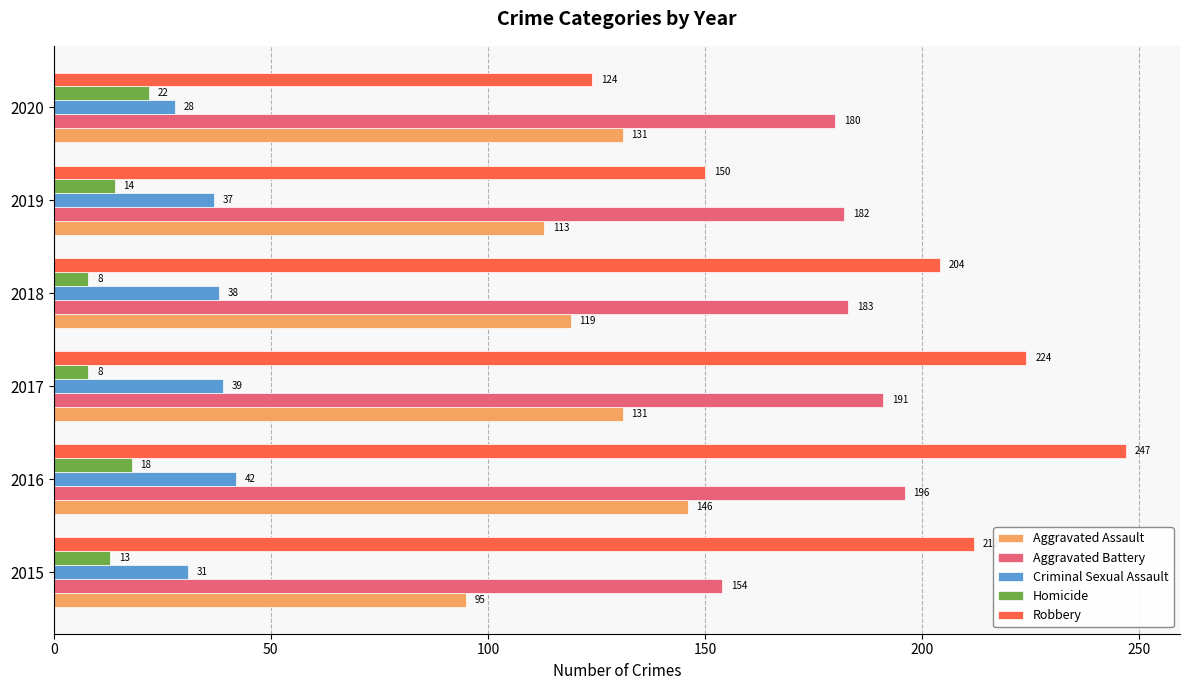

Is the value of Criminal Sexual Assault at 2017 greater than the value of Robbery at 2020?

No